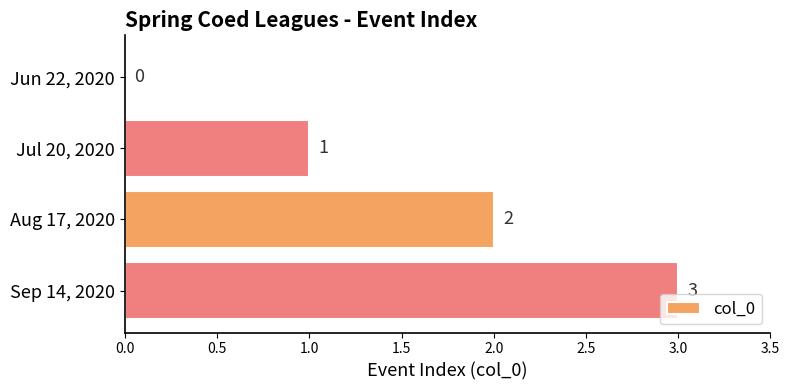

Which label corresponds to the largest value in the chart?

Sep 14, 2020